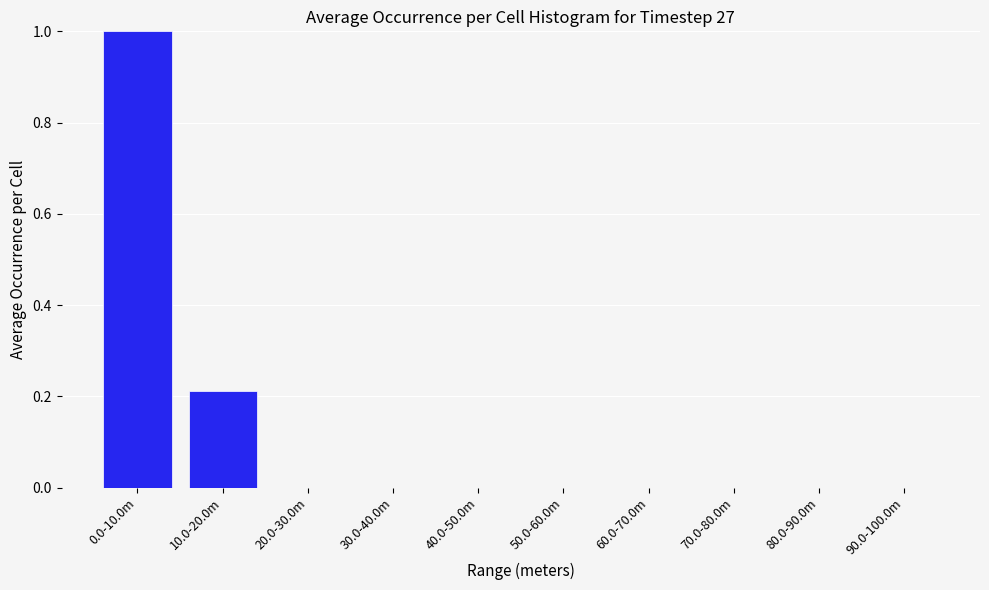

Is it true that the value at 0.0-10.0m is 0.4?

False